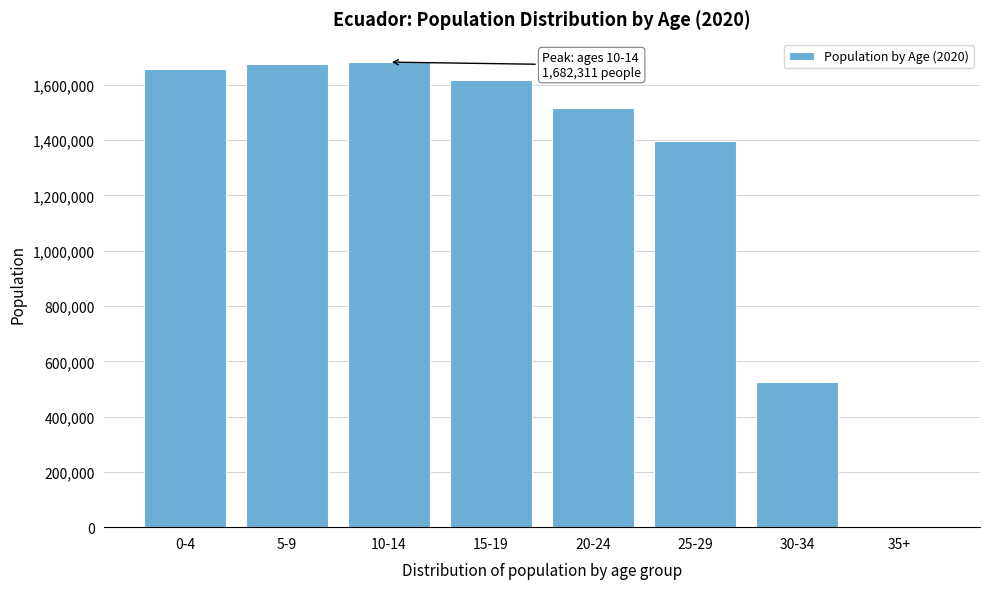

Is it true that the value at 10-14 is 1682311?

True